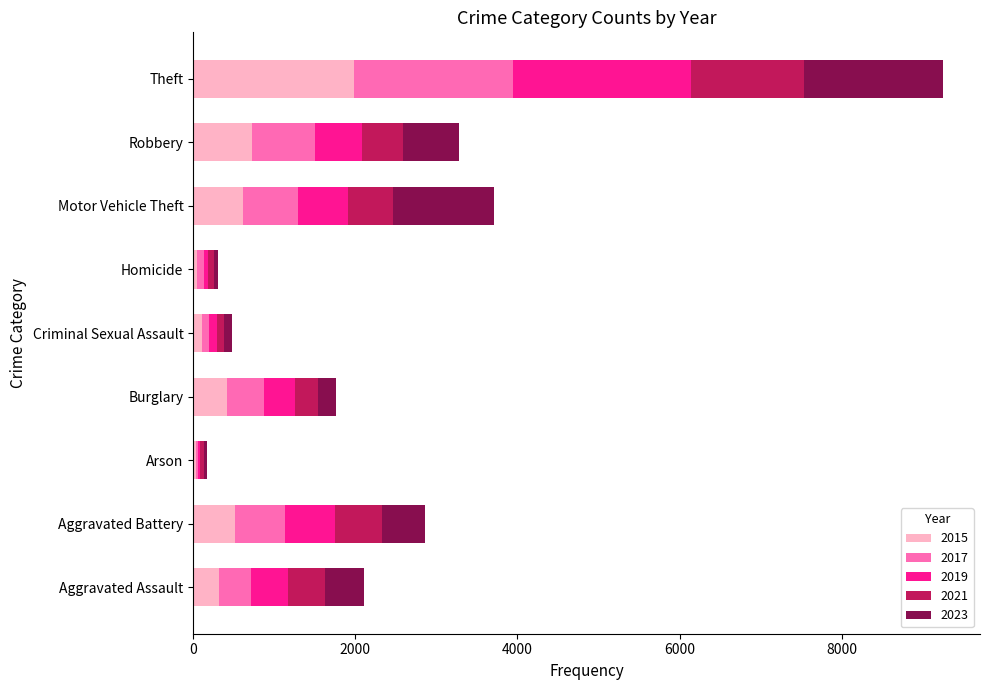

At which category is the sum across all series the highest?

Theft